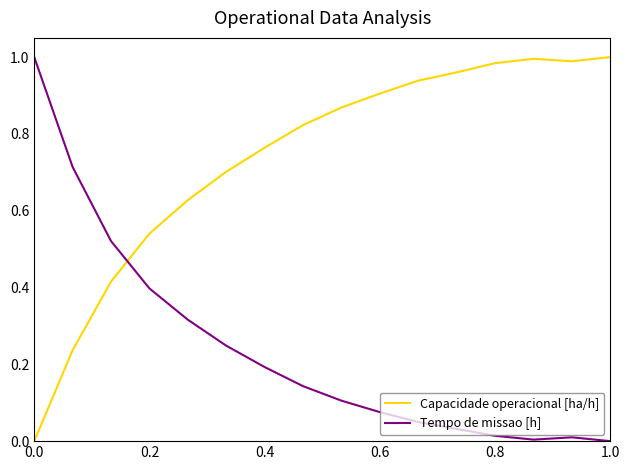

Rank the series by their average value, from lowest to highest.

Tempo de missao [h], Capacidade operacional [ha/h]